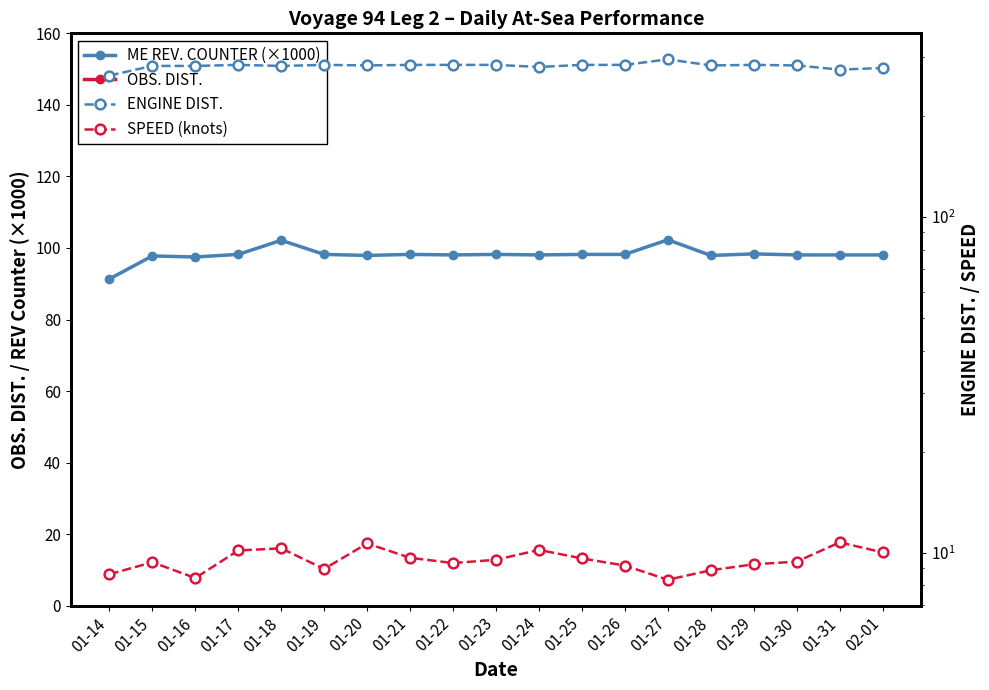

What is the sum of all ENGINE DIST. values?

5359.0